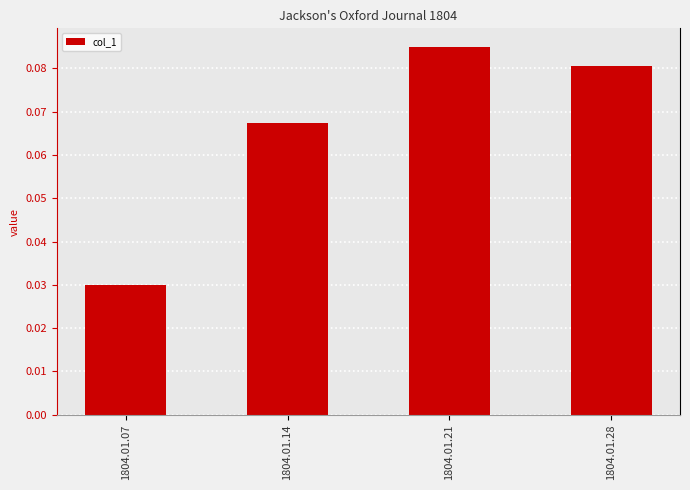

Count the values in the range 0 to 1.

4